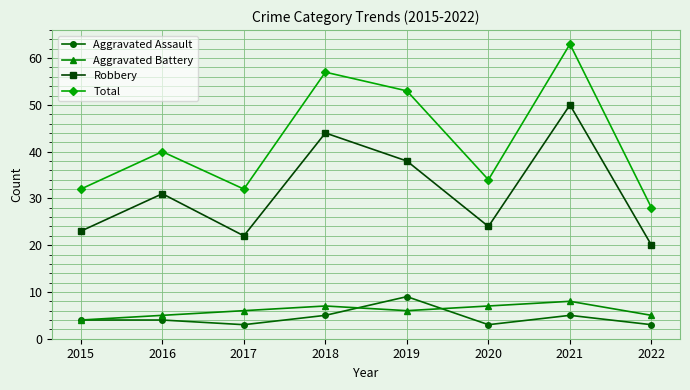

Reading left to right, transcribe all the data shown in this chart.

Aggravated Assault: 2015=4	2016=4	2017=3	2018=5	2019=9	2020=3	2021=5	2022=3
Aggravated Battery: 2015=4	2016=5	2017=6	2018=7	2019=6	2020=7	2021=8	2022=5
Robbery: 2015=23	2016=31	2017=22	2018=44	2019=38	2020=24	2021=50	2022=20
Total: 2015=32	2016=40	2017=32	2018=57	2019=53	2020=34	2021=63	2022=28